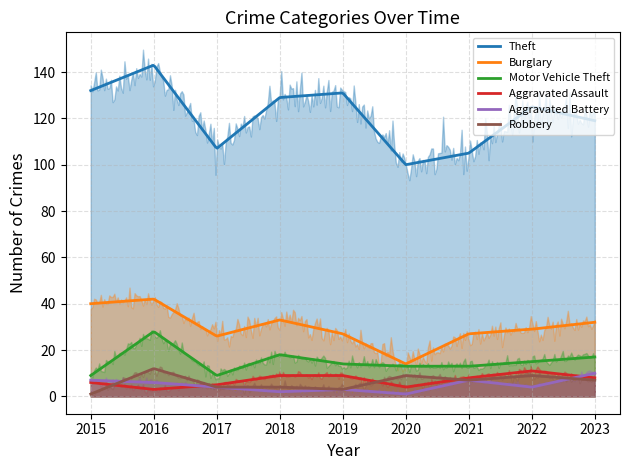

What is the sum of all Motor Vehicle Theft values?

4610.1